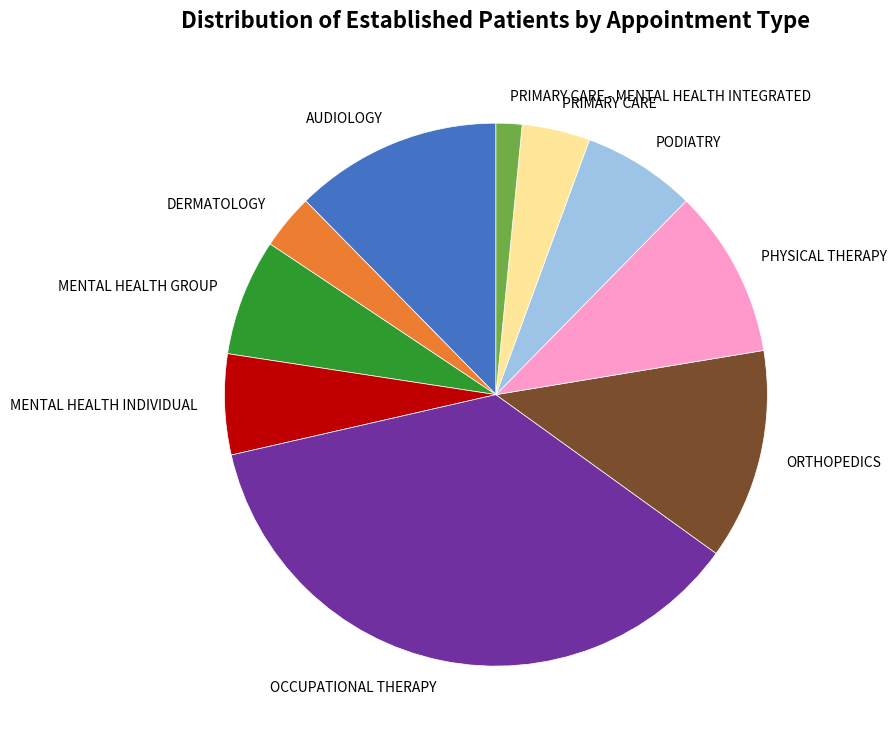

How many slices are in this pie chart?

10